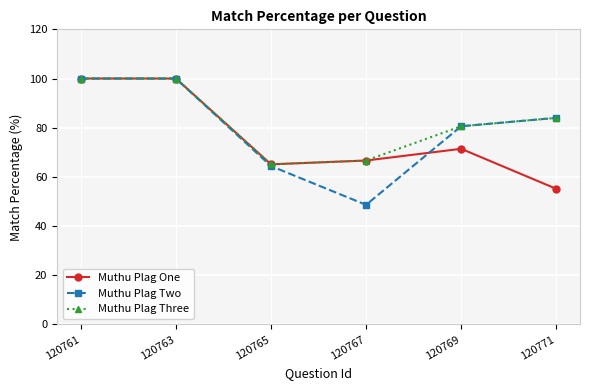

What is the total value across all series at 120767?

182.0